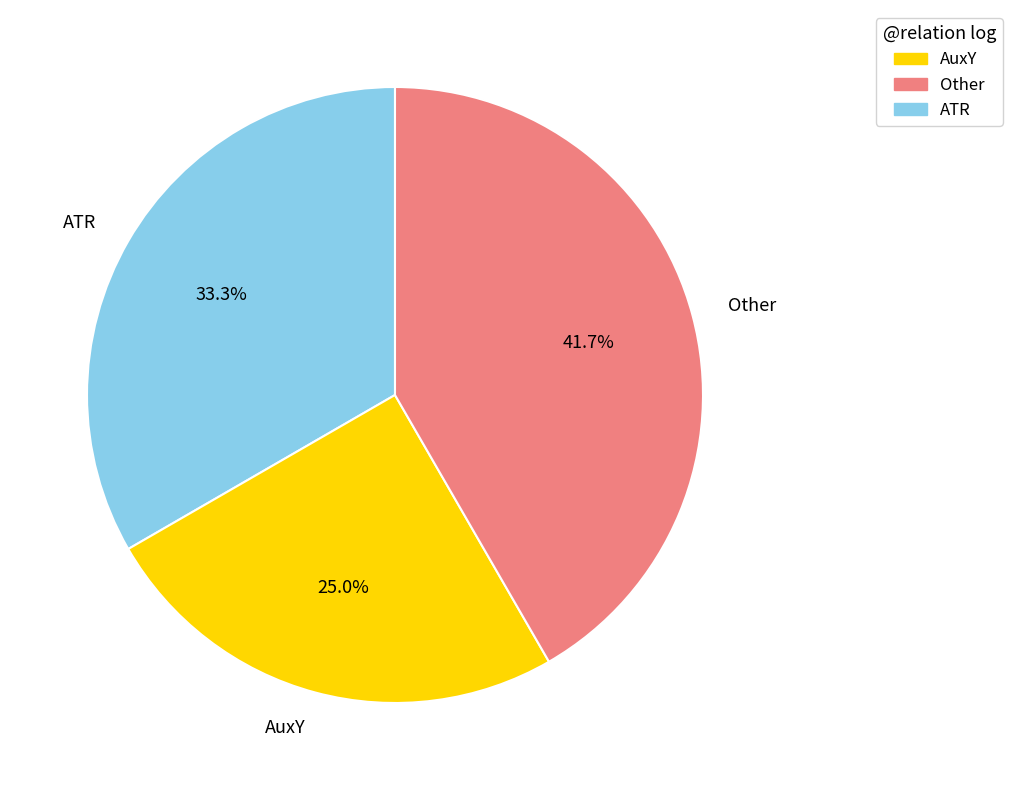

Is there any slice that represents more than half of the pie?

No